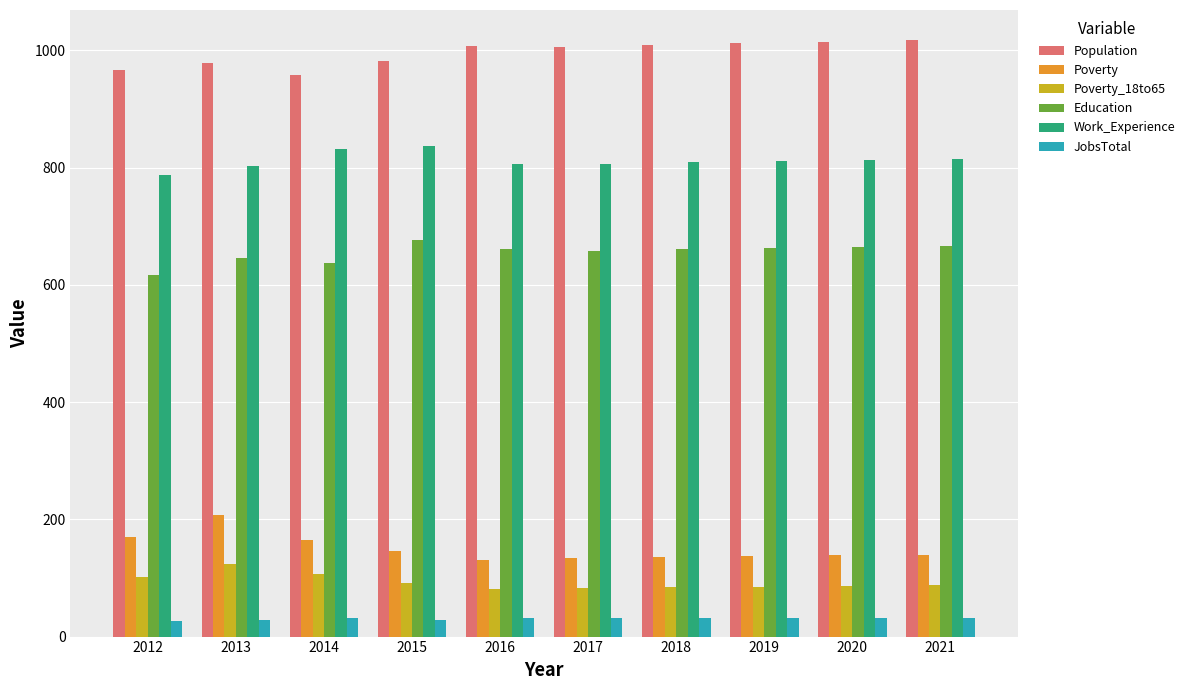

How many series are shown in this chart?

6